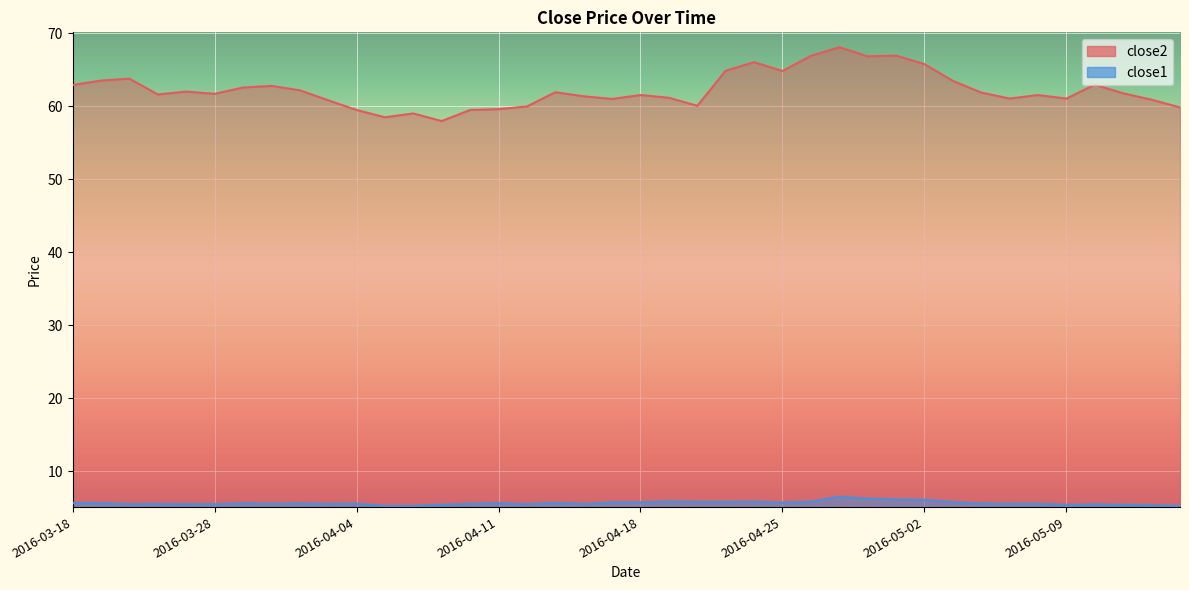

What is the total value across all series at 2016-04-25?

70.5